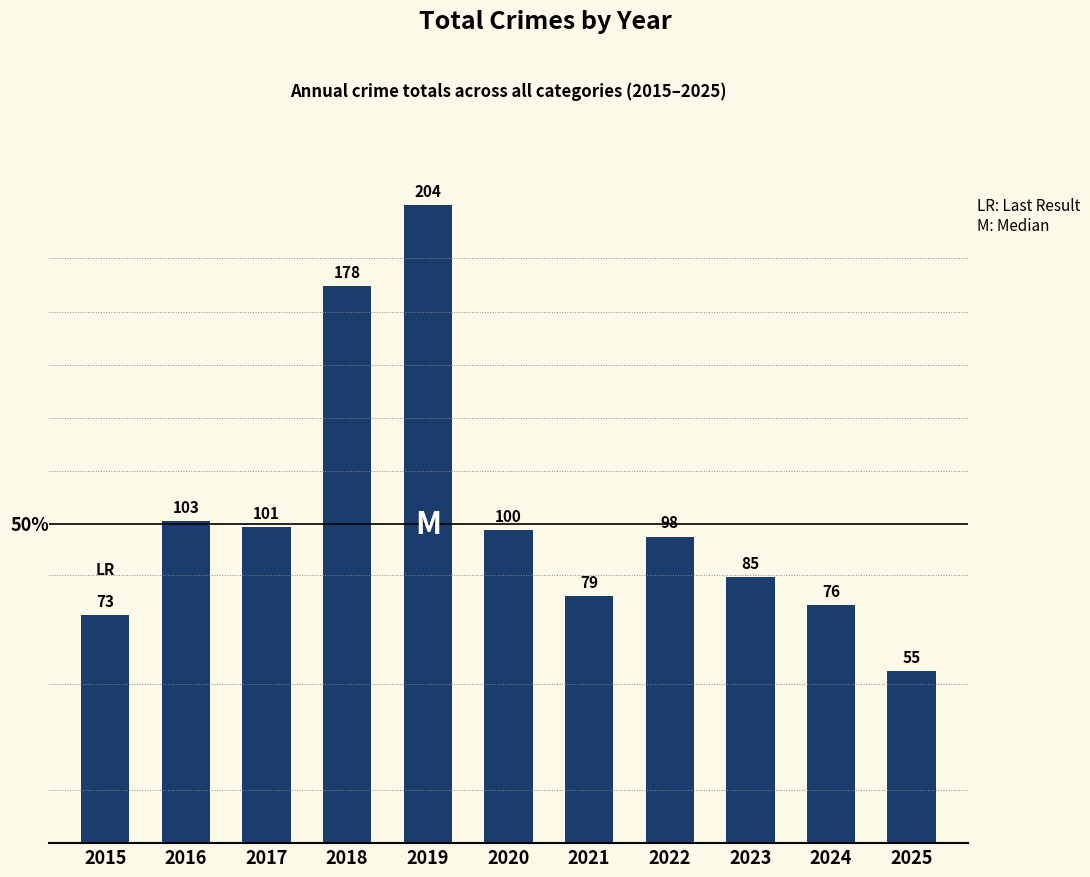

Which label corresponds to the smallest value in the chart?

2025